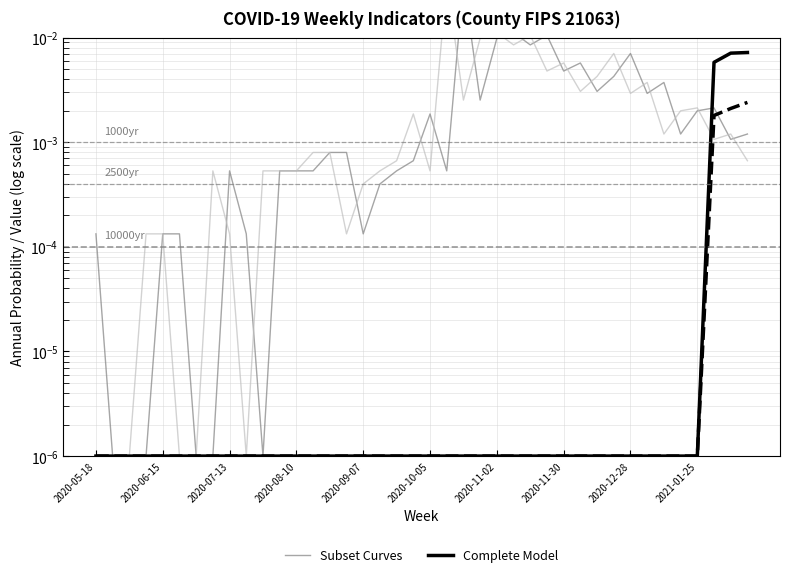

Between which two adjacent categories do Complete Model and Subset Curves first intersect?

36 and 37